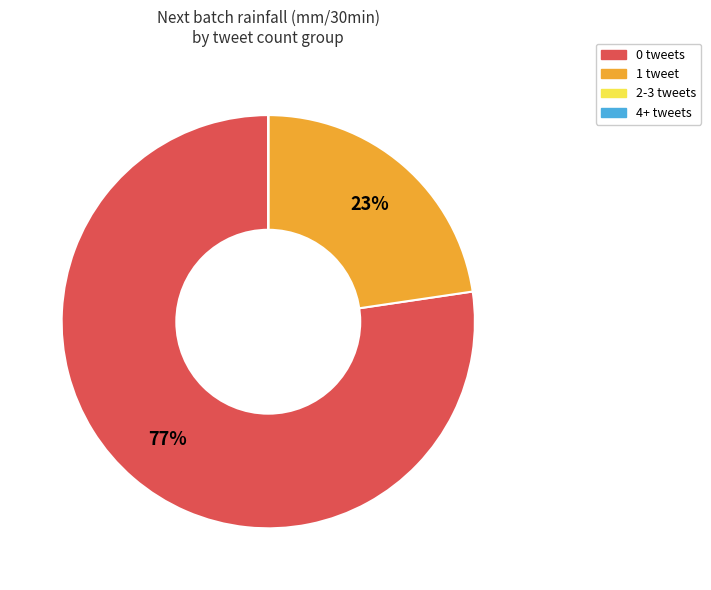

To the nearest percent, what is the average slice percentage?

25%